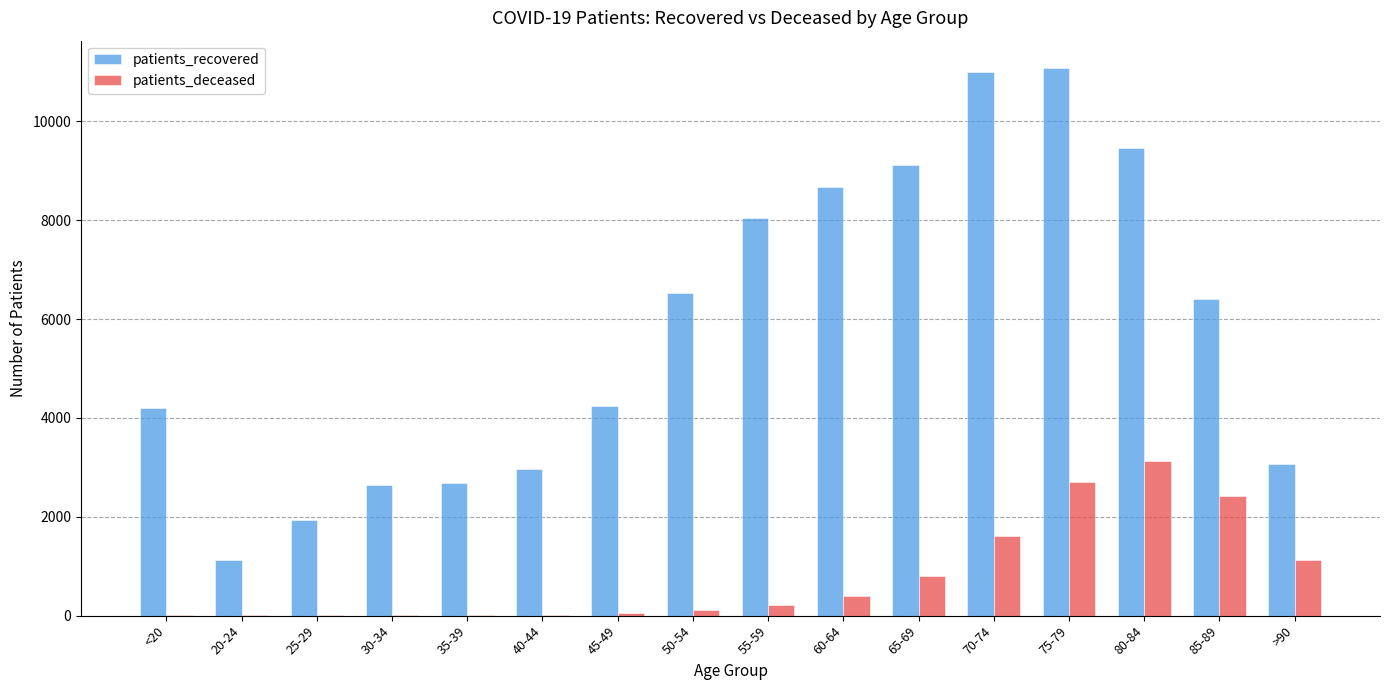

Is the value of patients_deceased at 45-49 greater than the value of patients_recovered at >90?

No